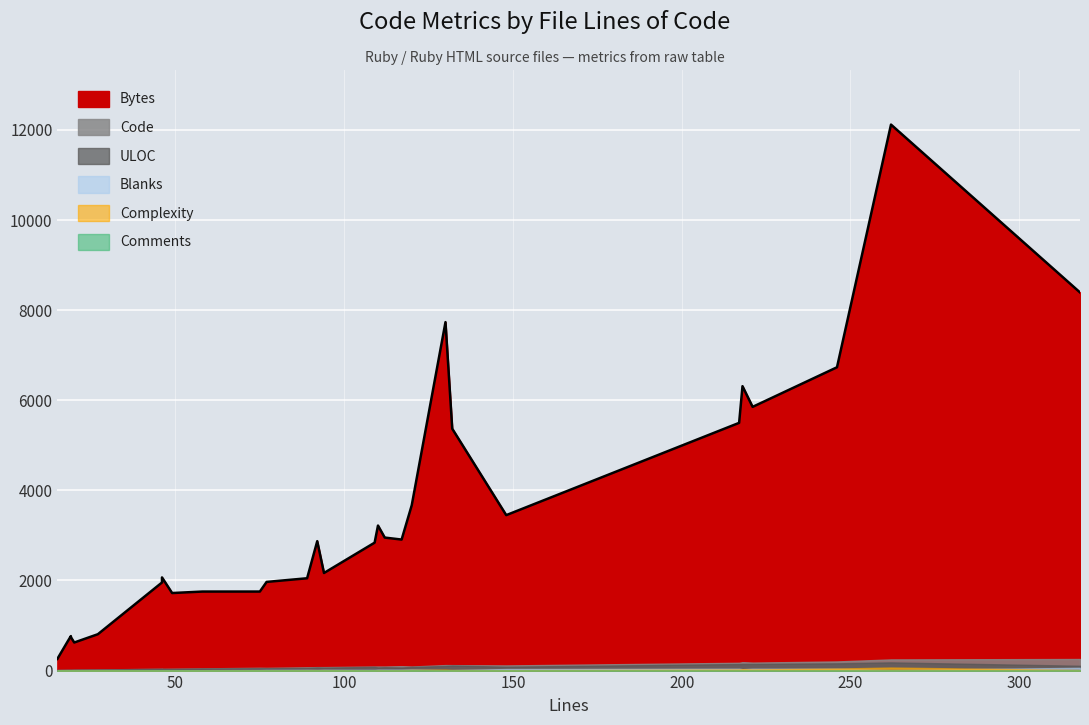

The Comments series shows 2 at 110. True or false?

False